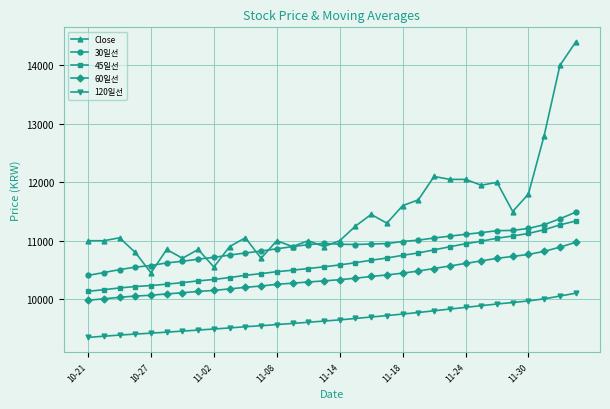

What are all the series names shown in the legend?

Close, 30일선, 45일선, 60일선, 120일선